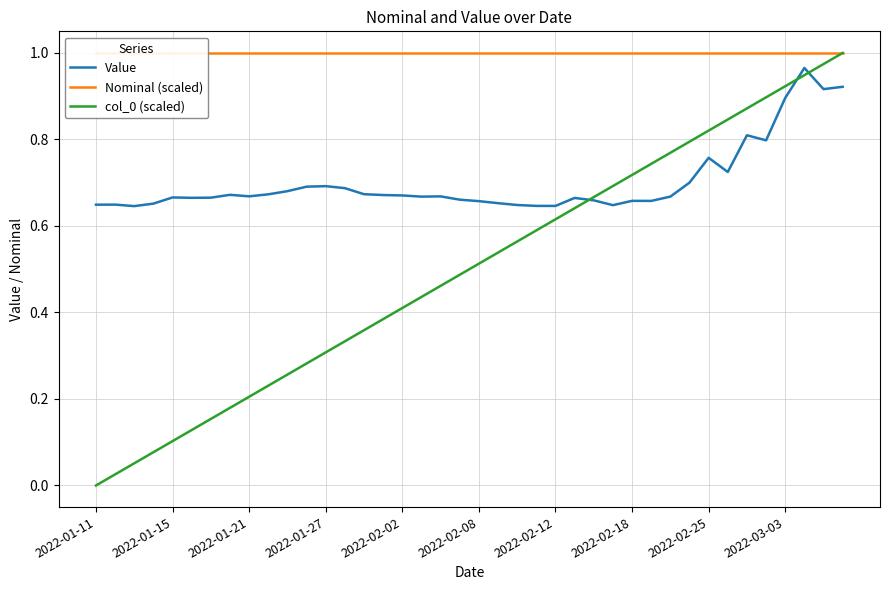

What is the sum of all Value values?

28.1